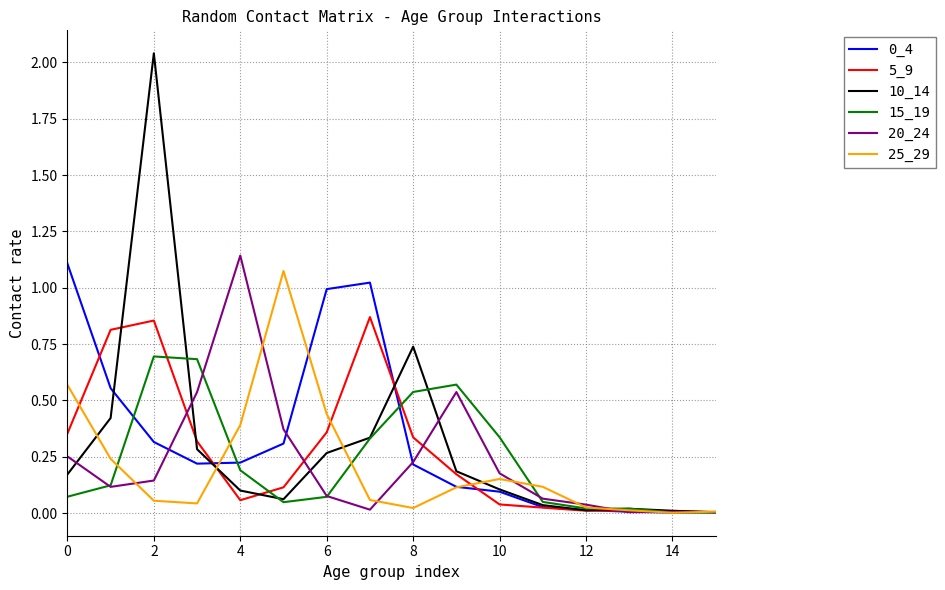

Which series has the widest spread of values?

10_14